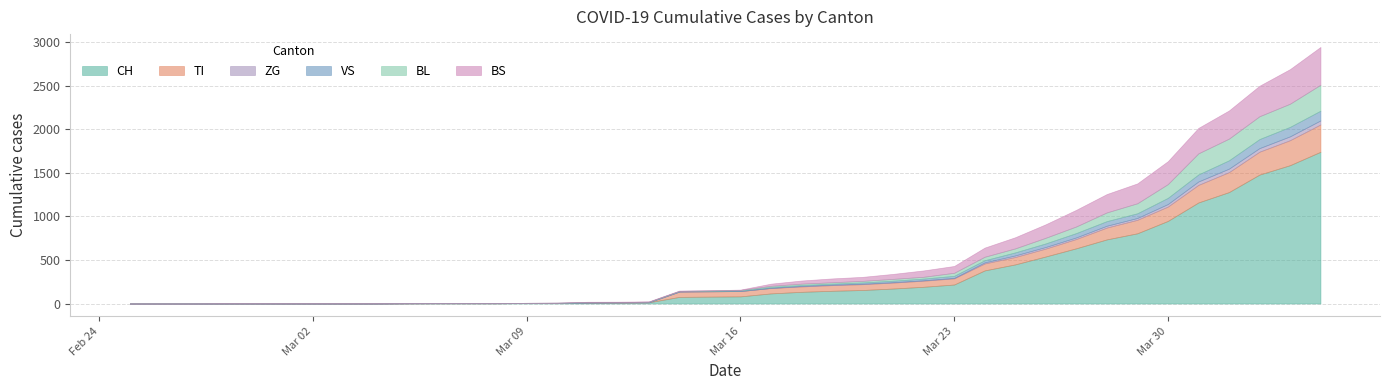

Reading right to left, transcribe all the data shown in this chart.

CH: 39=1742	38=1588	37=1480	36=1279	35=1160	34=948	33=806	32=736	31=634	30=540	29=449	28=380	27=218	26=192	25=172	24=155	23=146	22=134	21=116	20=82	19=79	18=76	17=14	16=12	15=11	14=6	13=5	12=3	11=3	10=3	9=2	8=0	7=0	6=0	5=0	4=0	3=0	2=0	1=0	0=0
TI: 39=314	38=287	37=263	36=229	35=202	34=165	33=155	32=136	31=107	30=91	29=85	28=80	27=71	26=70	25=68	24=67	23=65	22=62	21=62	20=61	19=61	18=61	17=0	16=0	15=0	14=0	13=0	12=0	11=0	10=0	9=0	8=0	7=0	6=0	5=0	4=0	3=0	2=0	1=0	0=0
ZG: 39=46	38=44	37=41	36=40	35=39	34=29	33=21	32=21	31=18	30=18	29=18	28=12	27=5	26=5	25=5	24=5	23=5	22=5	21=1	20=0	19=0	18=0	17=0	16=0	15=0	14=0	13=0	12=0	11=0	10=0	9=0	8=0	7=0	6=0	5=0	4=0	3=0	2=0	1=0	0=0
VS: 39=112	38=109	37=104	36=96	35=81	34=71	33=54	32=53	31=50	30=41	29=35	28=25	27=24	26=19	25=17	24=15	23=12	22=11	21=11	20=8	19=6	18=6	17=5	16=3	15=3	14=2	13=2	12=2	11=2	10=2	9=2	8=2	7=2	6=2	5=2	4=2	3=2	2=0	1=0	0=0
BL: 39=298	38=266	37=262	36=249	35=242	34=158	33=115	32=100	31=76	30=65	29=46	28=40	27=35	26=21	25=21	24=18	23=16	22=16	21=13	20=5	19=5	18=2	17=2	16=2	15=2	14=2	13=1	12=0	11=0	10=0	9=0	8=0	7=0	6=0	5=0	4=0	3=0	2=0	1=0	0=0
BS: 39=434	38=397	37=350	36=323	35=292	34=263	33=228	32=211	31=191	30=155	29=128	28=105	27=78	26=73	25=57	24=46	23=44	22=36	21=25	20=4	19=0	18=4	17=4	16=4	15=4	14=0	13=0	12=0	11=0	10=0	9=0	8=0	7=0	6=0	5=0	4=0	3=0	2=0	1=0	0=0